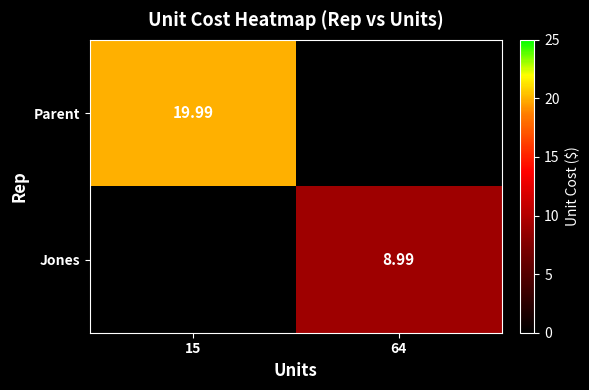

Count the number of data series in this chart.

2